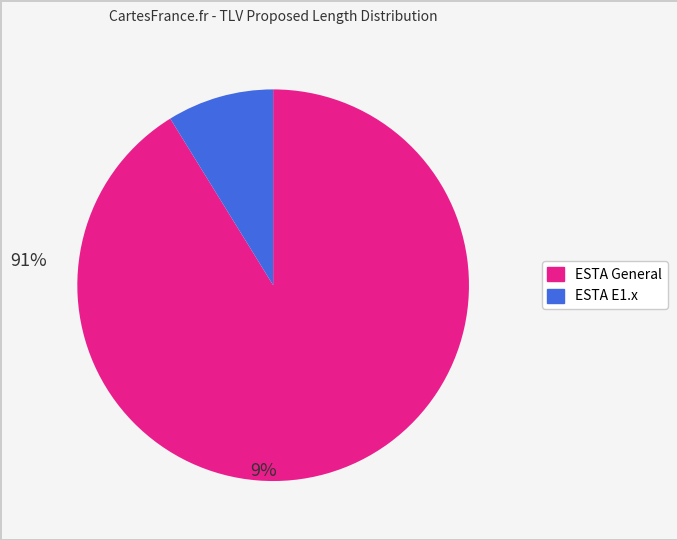

Does any single category account for the majority?

Yes